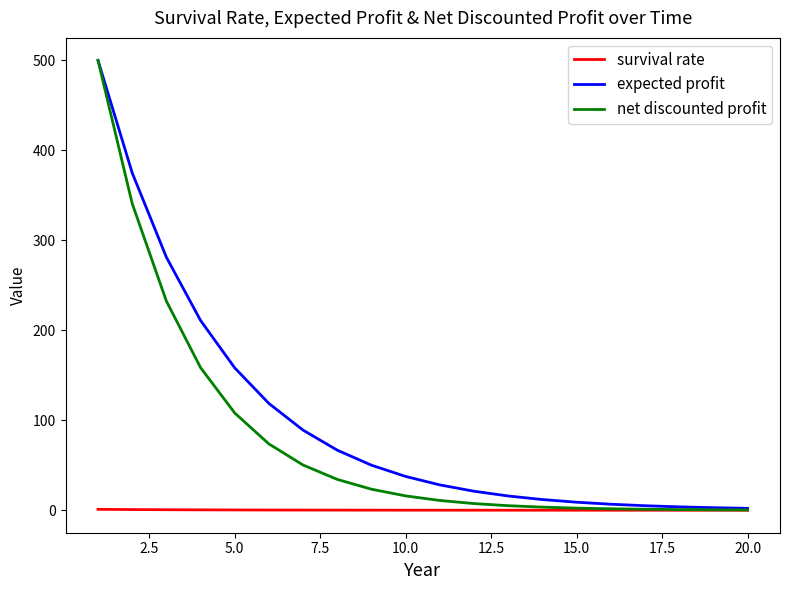

Which series has the widest spread of values?

net discounted profit